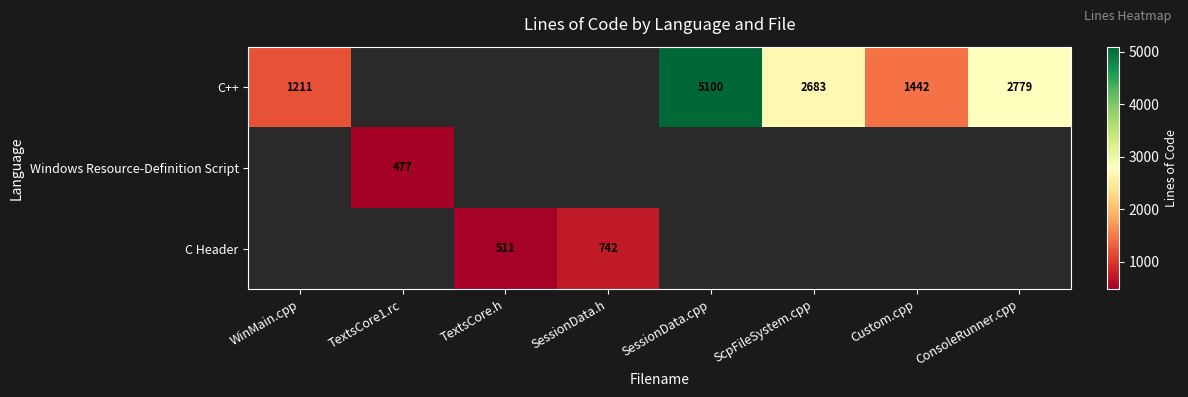

What is the minimum value shown in the chart?

477.0